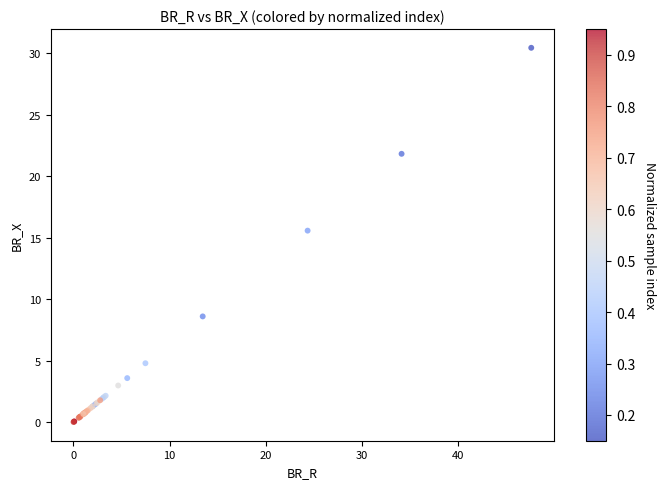

What Y value in the scatter plot is closest to 15?

15.6